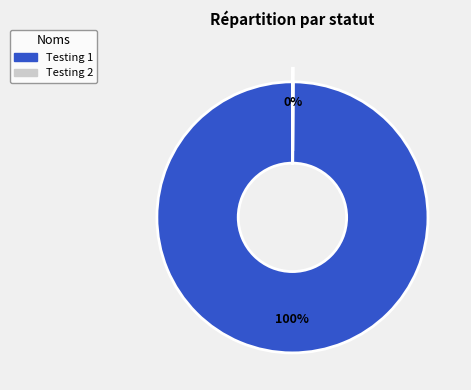

To the nearest percent, what is the difference between the largest and smallest slice percentages?

100%